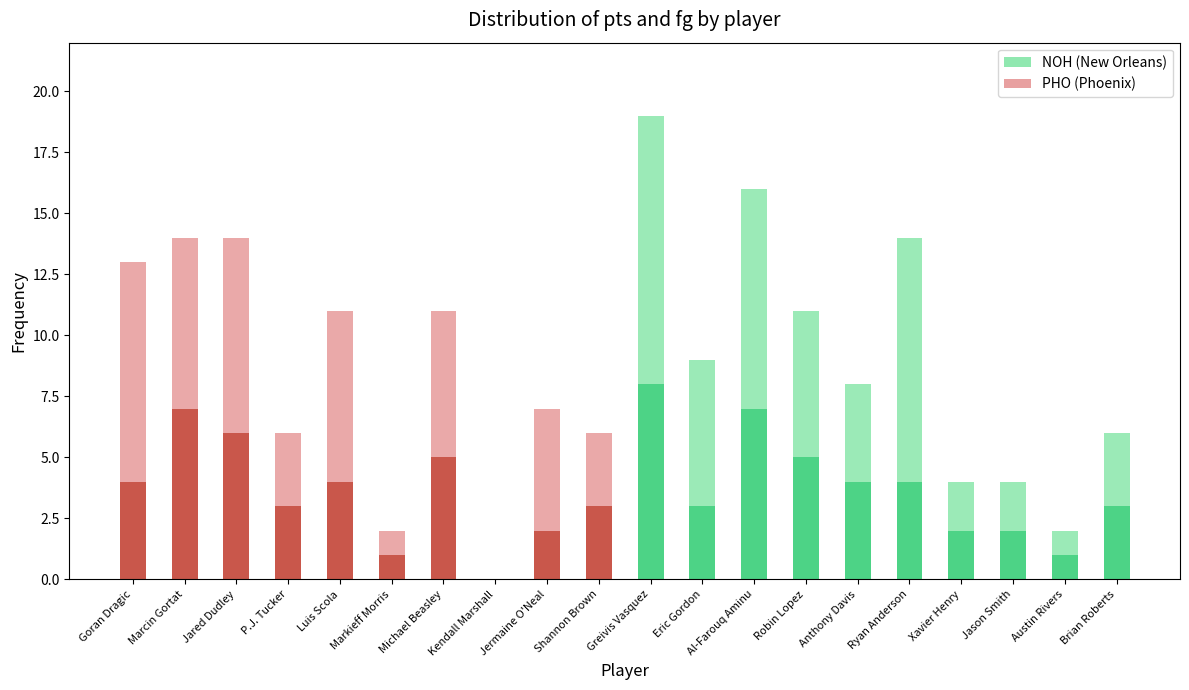

What is the total value across all series at Brian Roberts?

6